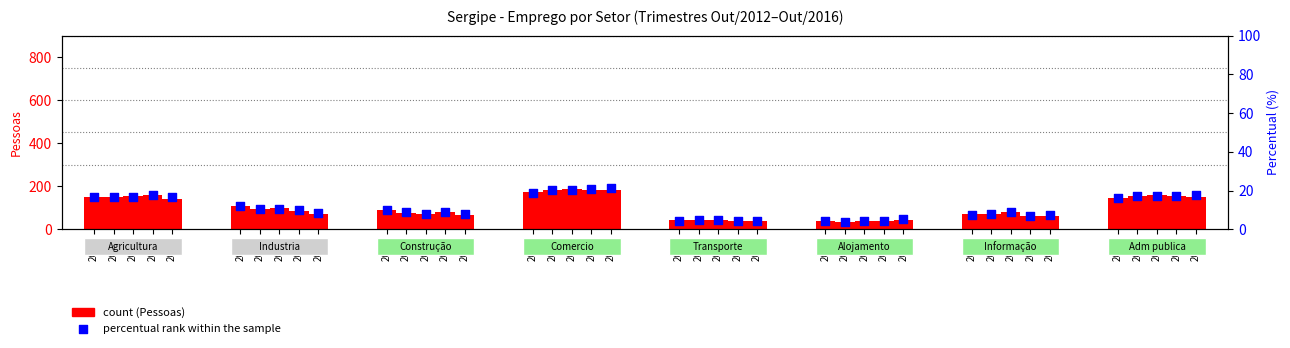

Is the value of percentual rank within the sample at 2014 greater than the value of count at 2012?

No